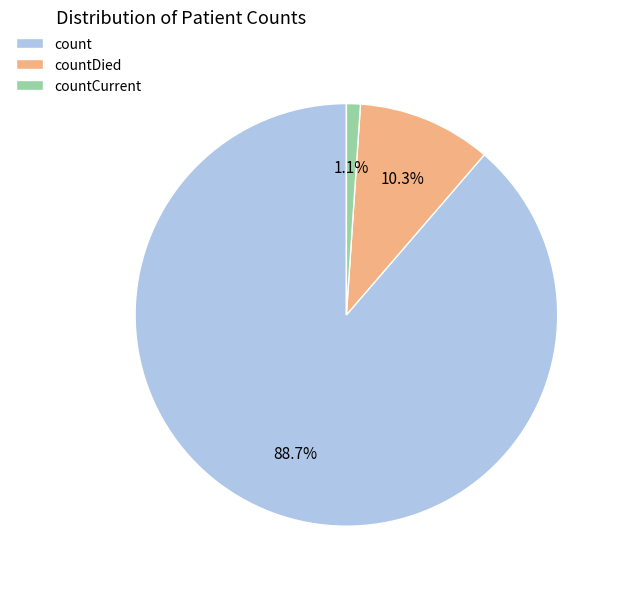

Between countDied and countCurrent, which is larger?

countDied